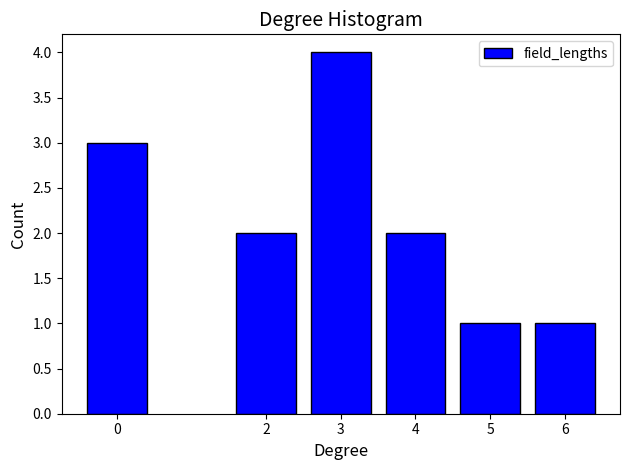

Reading left to right, what are all the values shown in this chart?

0=3	2=2	3=4	4=2	5=1	6=1